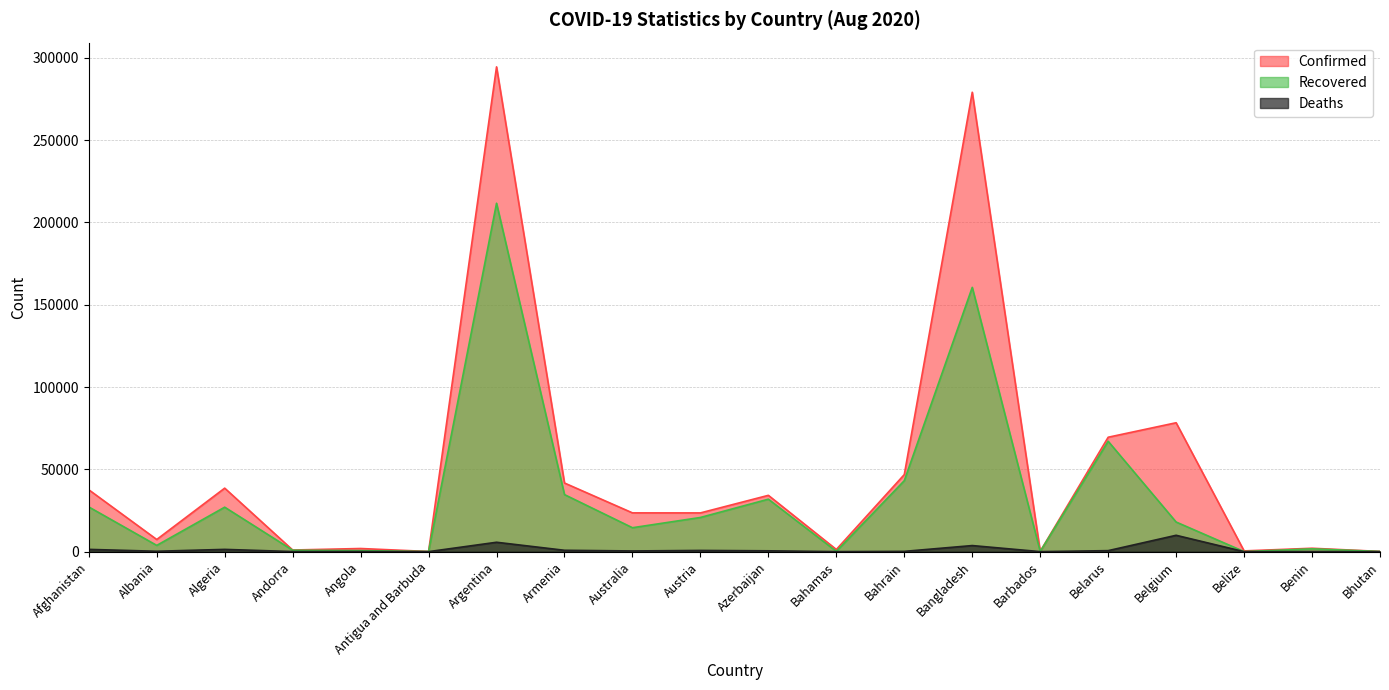

Where is the first local maximum for Recovered?

Algeria